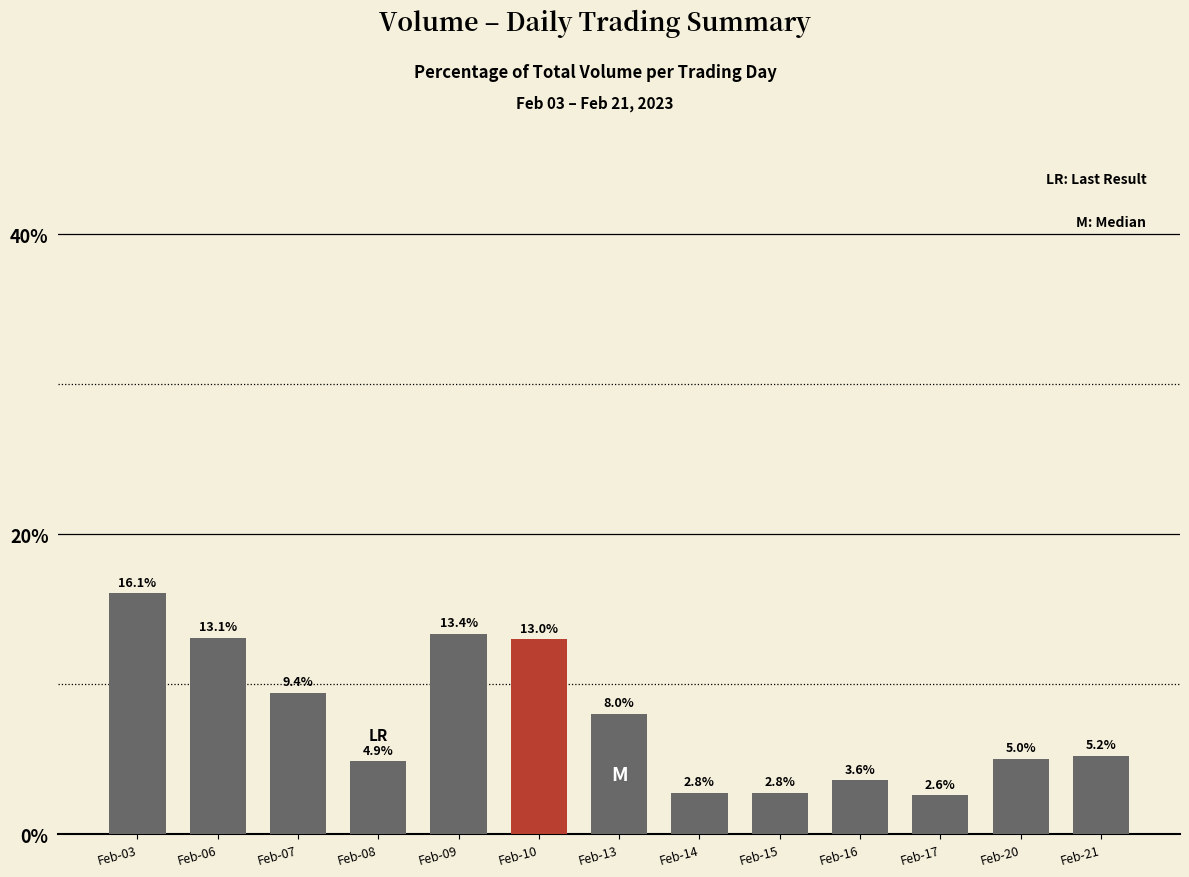

What is the change in value from Feb-06 to Feb-21?

-7.9